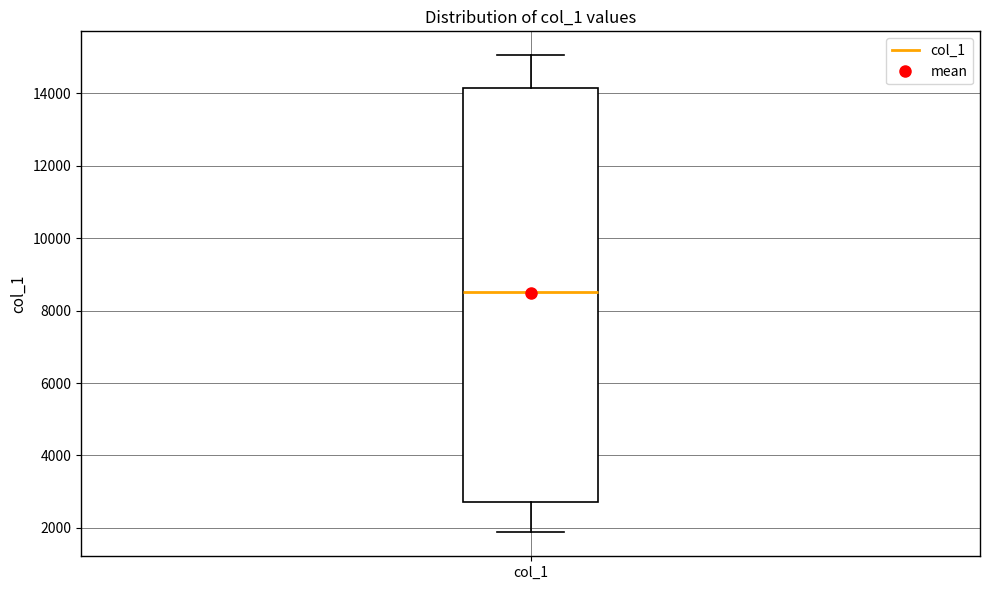

Where is the upper edge of the box for col_1 on the y-axis? The values are not printed on the chart, so give them approximately, as read against the axis.

14200